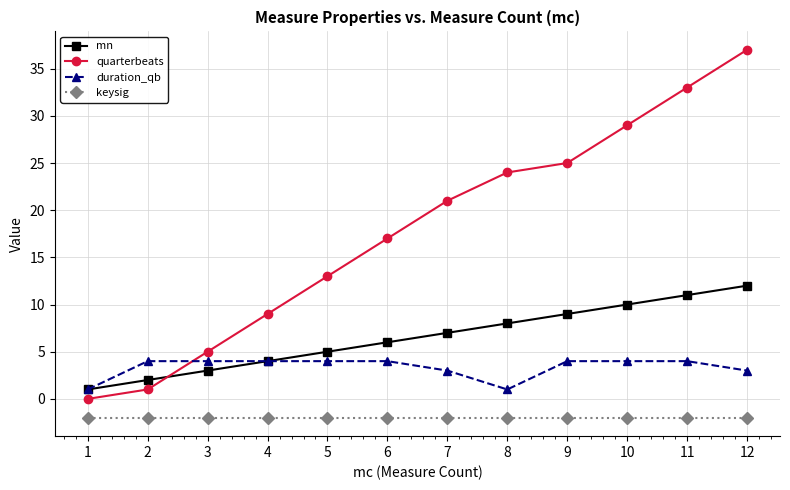

Reading left to right, transcribe all the data shown in this chart.

mn: 1	2	3	4	5	6	7	8	9	10	11	12
quarterbeats: 0	1	5	9	13	17	21	24	25	29	33	37
duration_qb: 1	4	4	4	4	4	3	1	4	4	4	3
keysig: -2	-2	-2	-2	-2	-2	-2	-2	-2	-2	-2	-2